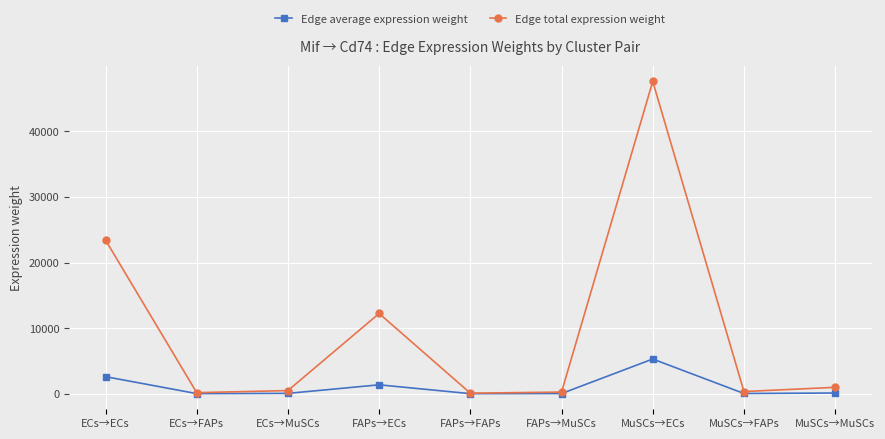

Where is the first local maximum for Edge total expression weight?

FAPs→ECs